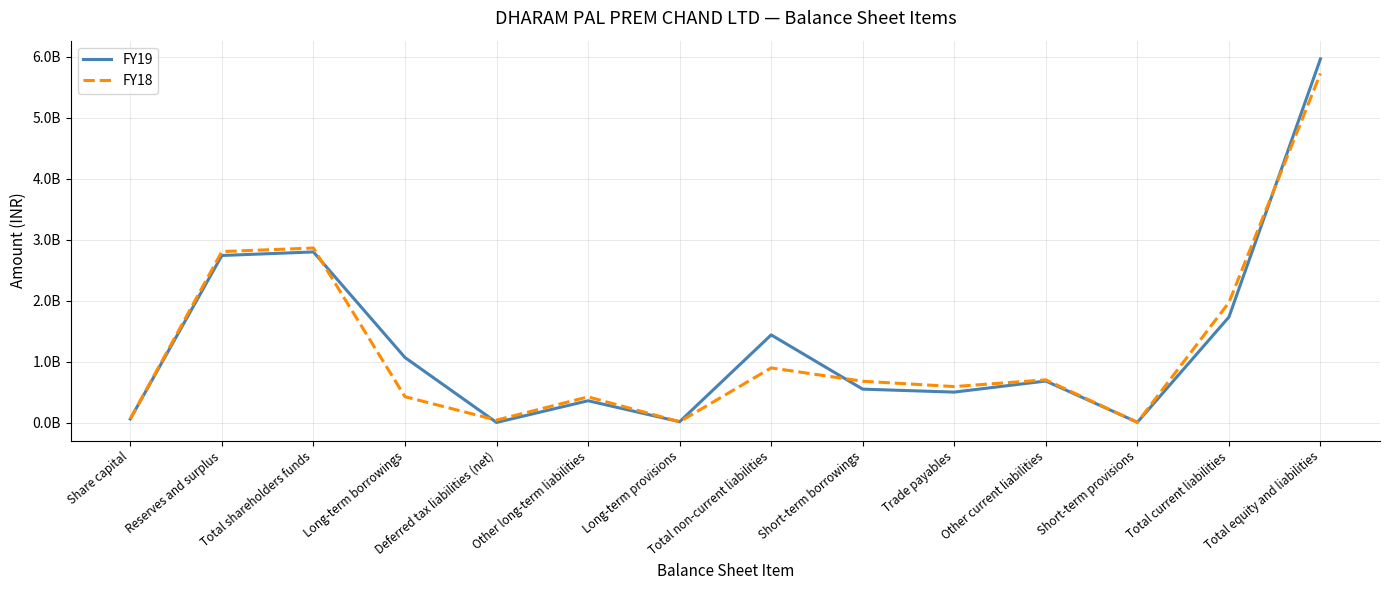

Rank the series by their maximum value, from highest to lowest.

FY19, FY18